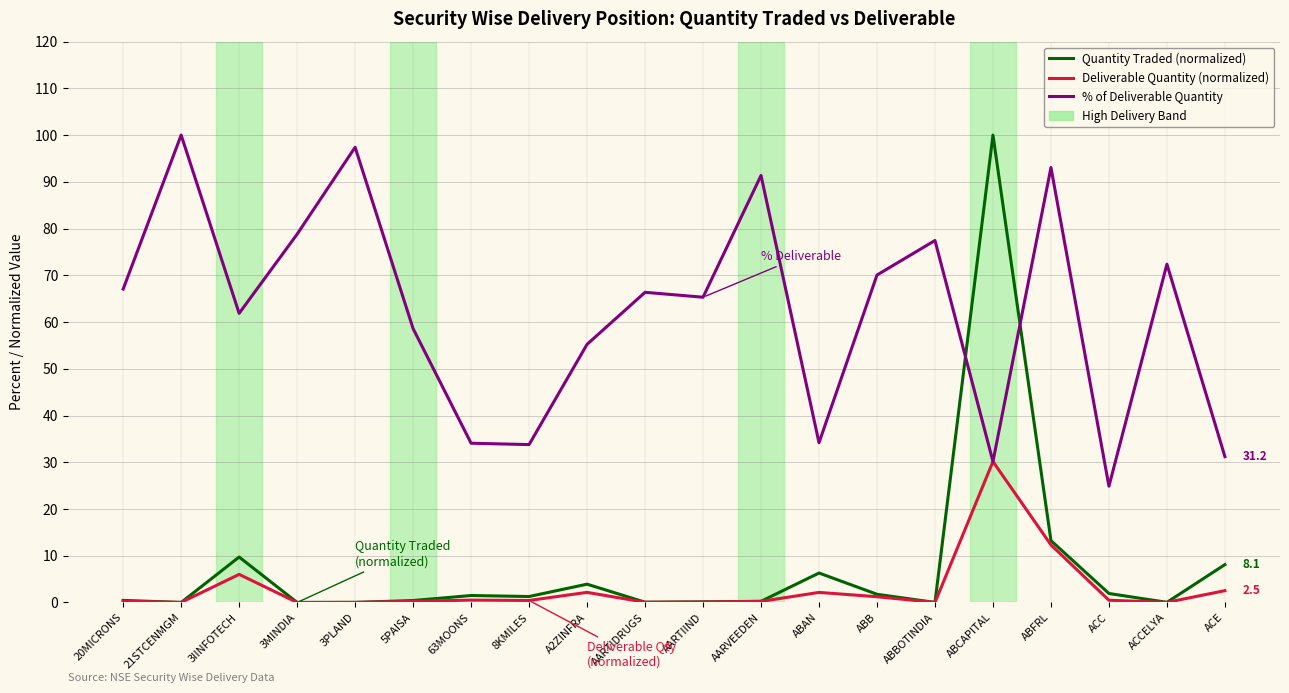

What is the total value across all series at ABCAPITAL?

160.3